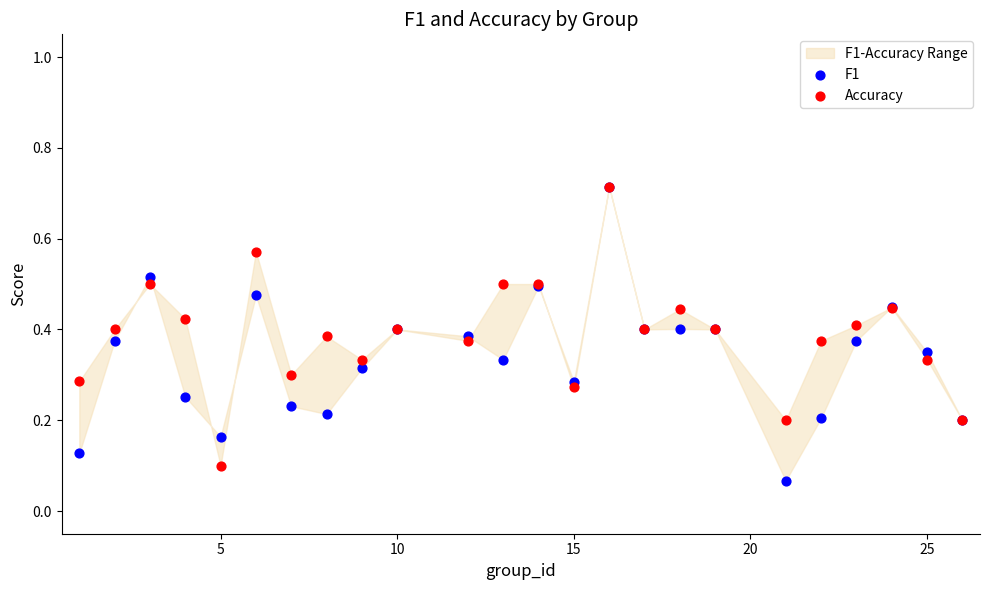

Which series has the largest Y range (max minus min)?

F1